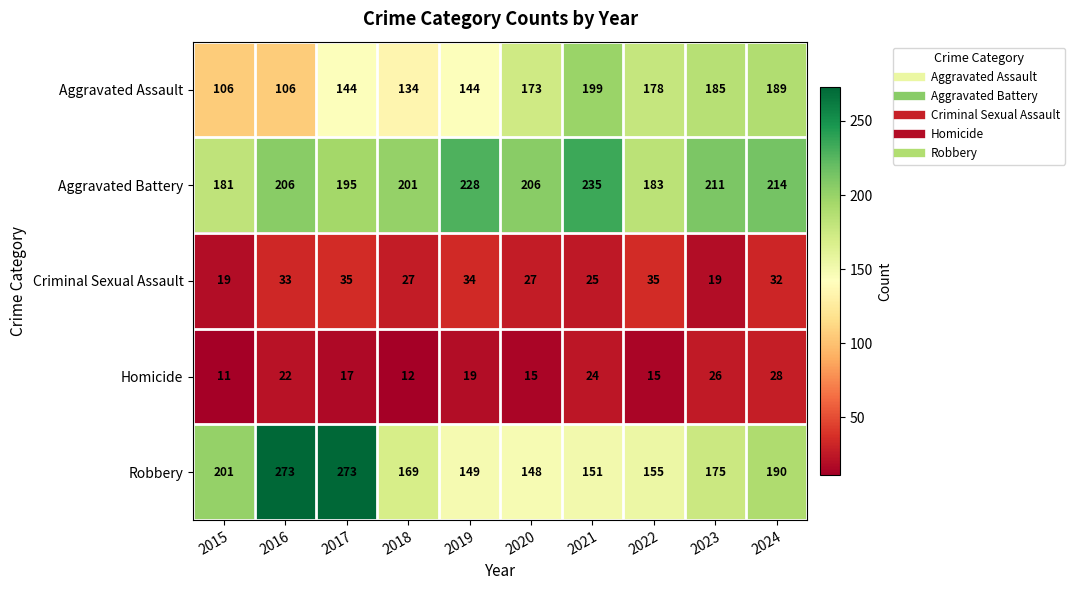

At which label is Homicide closest to 19?

2019